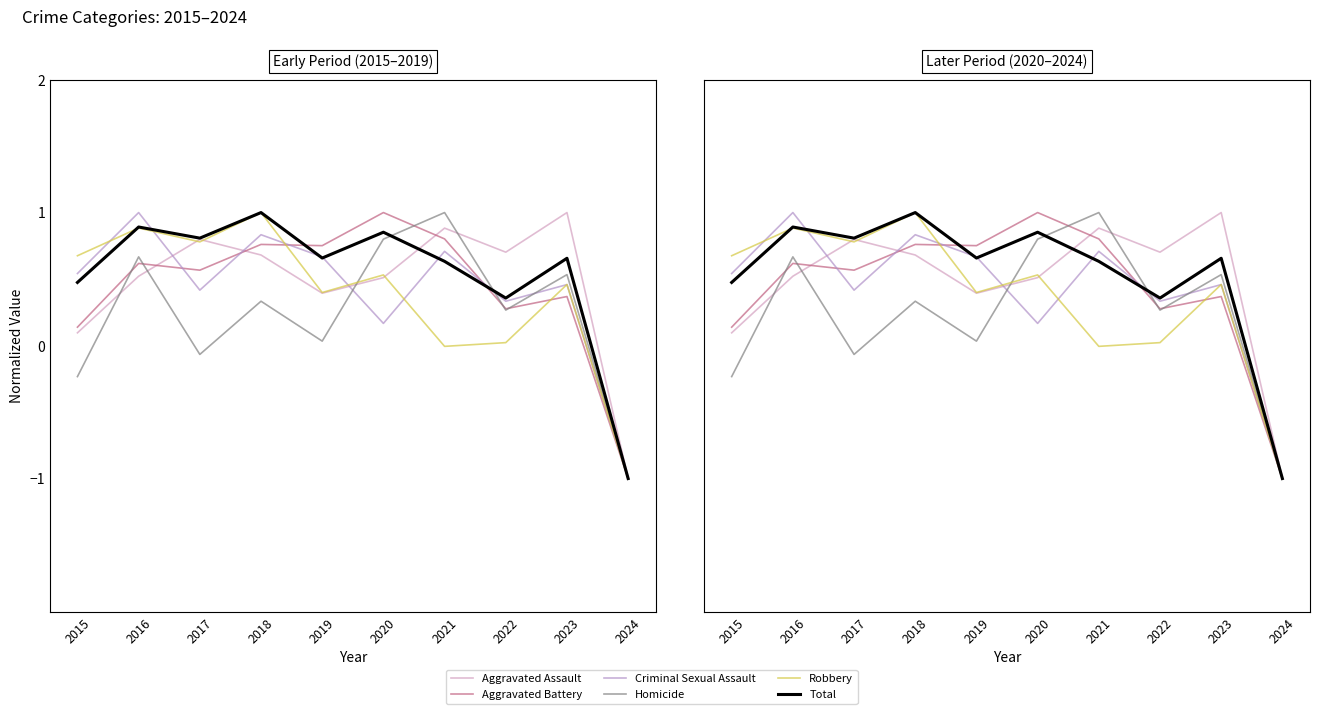

How many lines are shown in the chart?

6